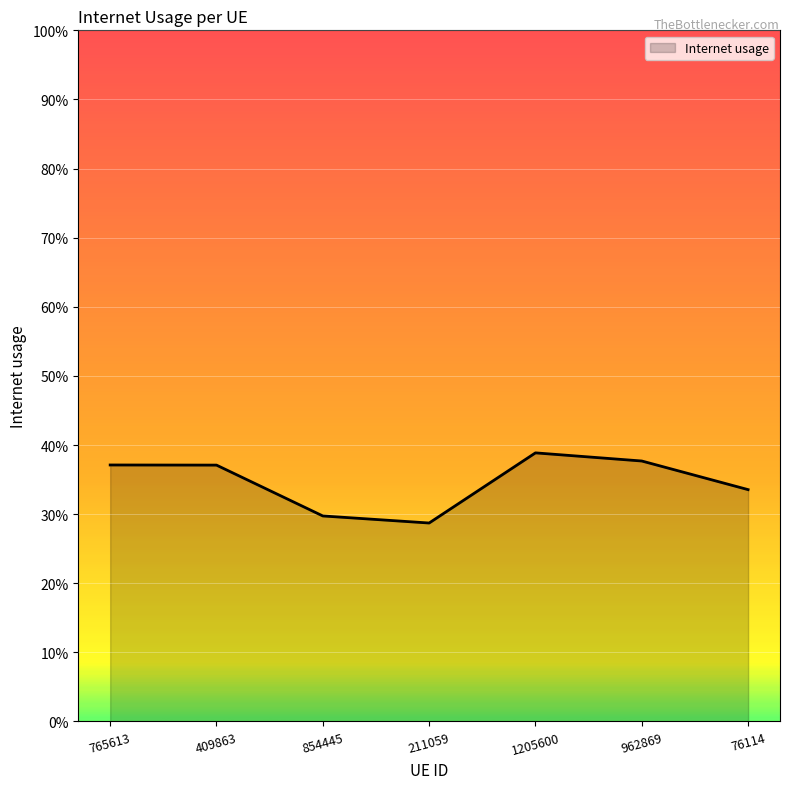

Is this an area chart (filled region under the line)?

Yes